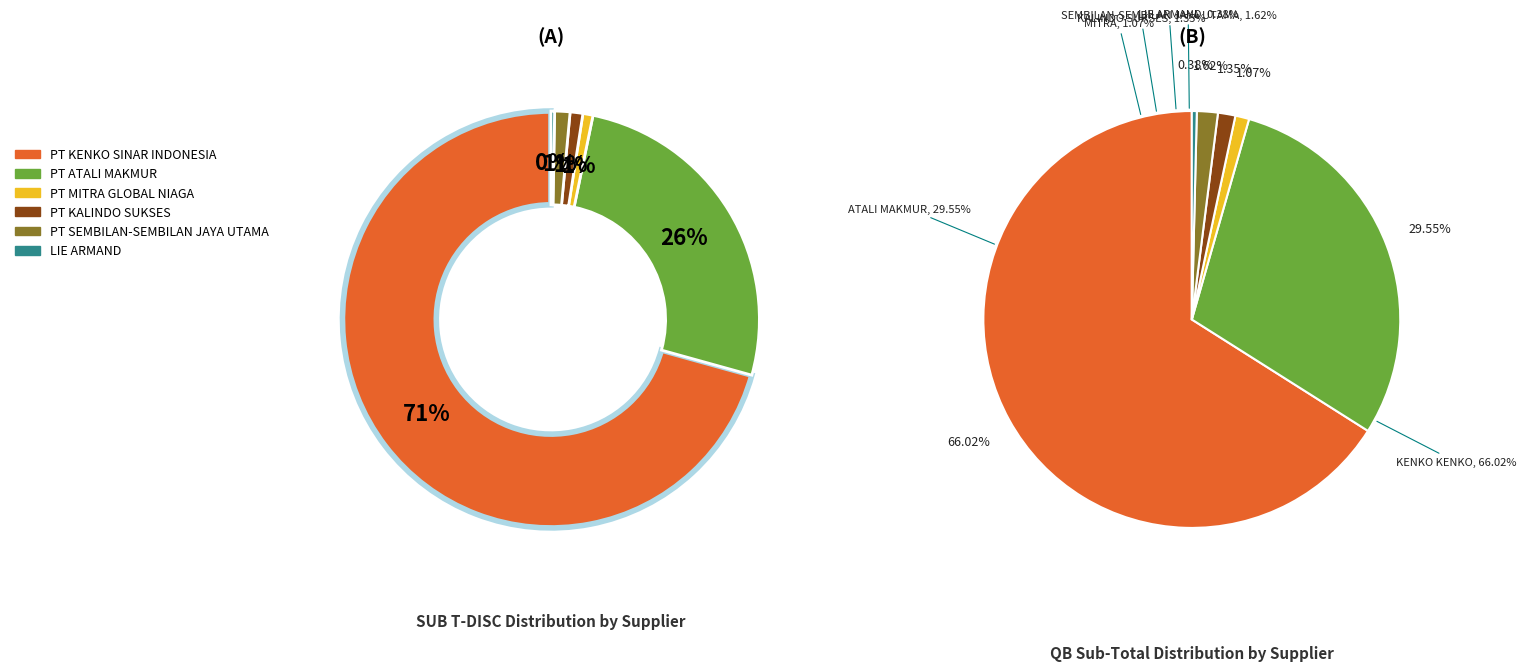

Which slice is the smallest?

LIE ARMAND